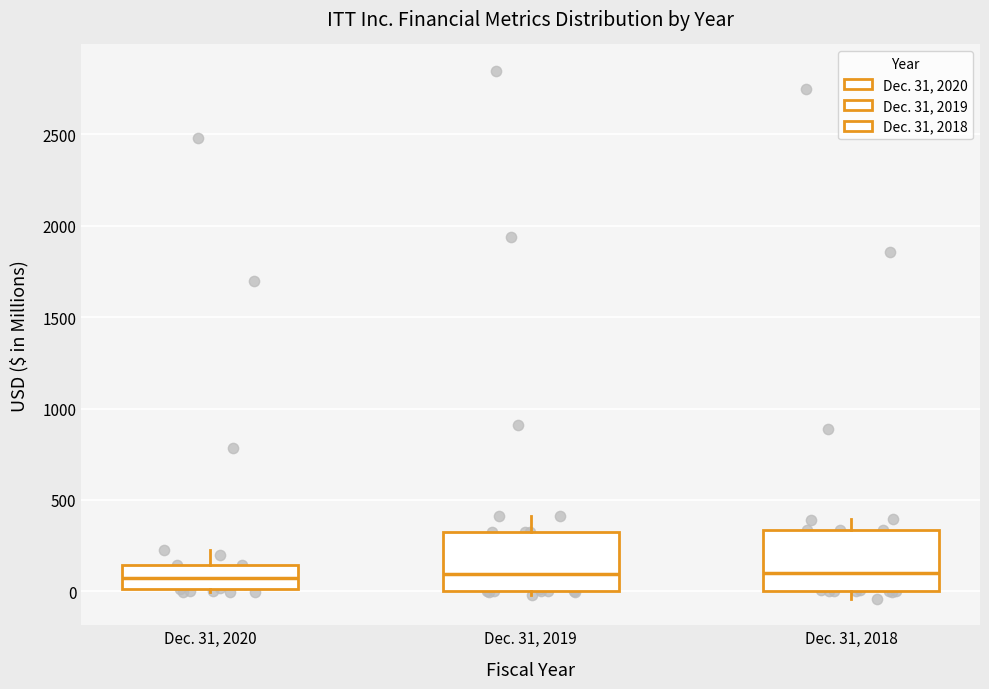

Reading left to right, transcribe this box plot: for each box, give where its median line is, the range the box spans, and where its two whiskers end, as read against the y-axis. The values are not printed on the chart, so give them approximately, as read against the axis.

Dec. 31, 2020: median 50, box 0 to 150, whiskers 0 (just below the box's lower edge) to 250
Dec. 31, 2019: median 100, box 0 to 350, whiskers 0 (just below the box's lower edge) to 400
Dec. 31, 2018: median 100, box 0 to 350, whiskers -50 to 400